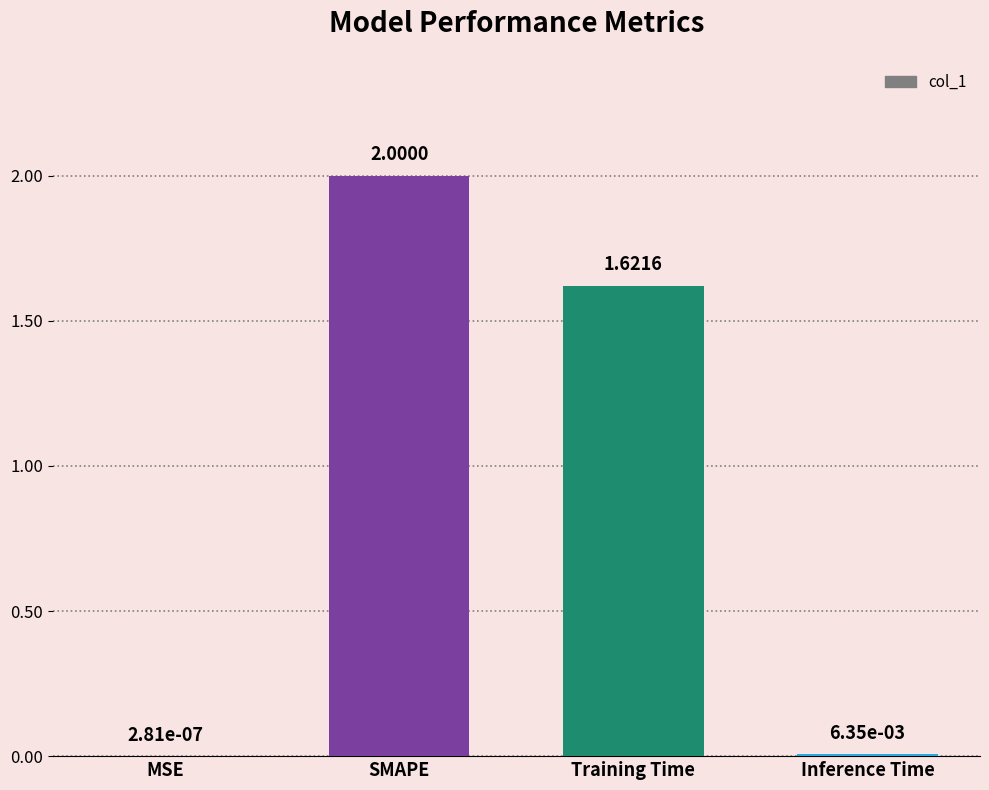

Are the bars horizontal?

No